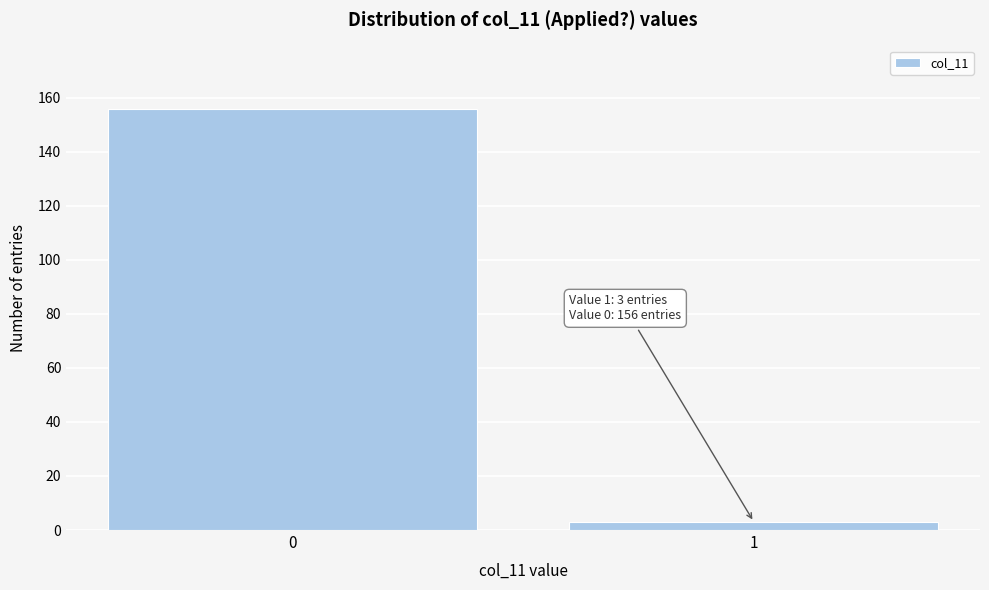

Reading left to right, what are all the values shown in this chart?

156	3